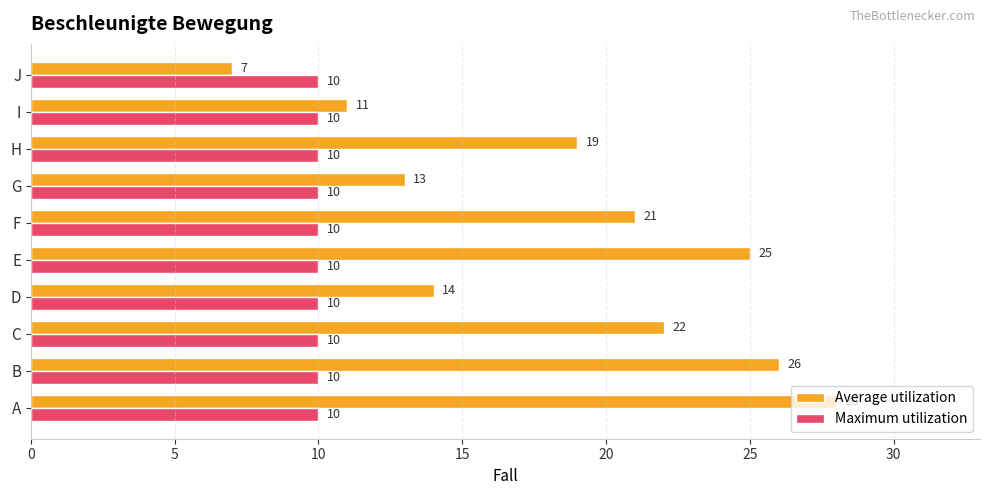

What is the sum of the Average utilization values at G and B?

39